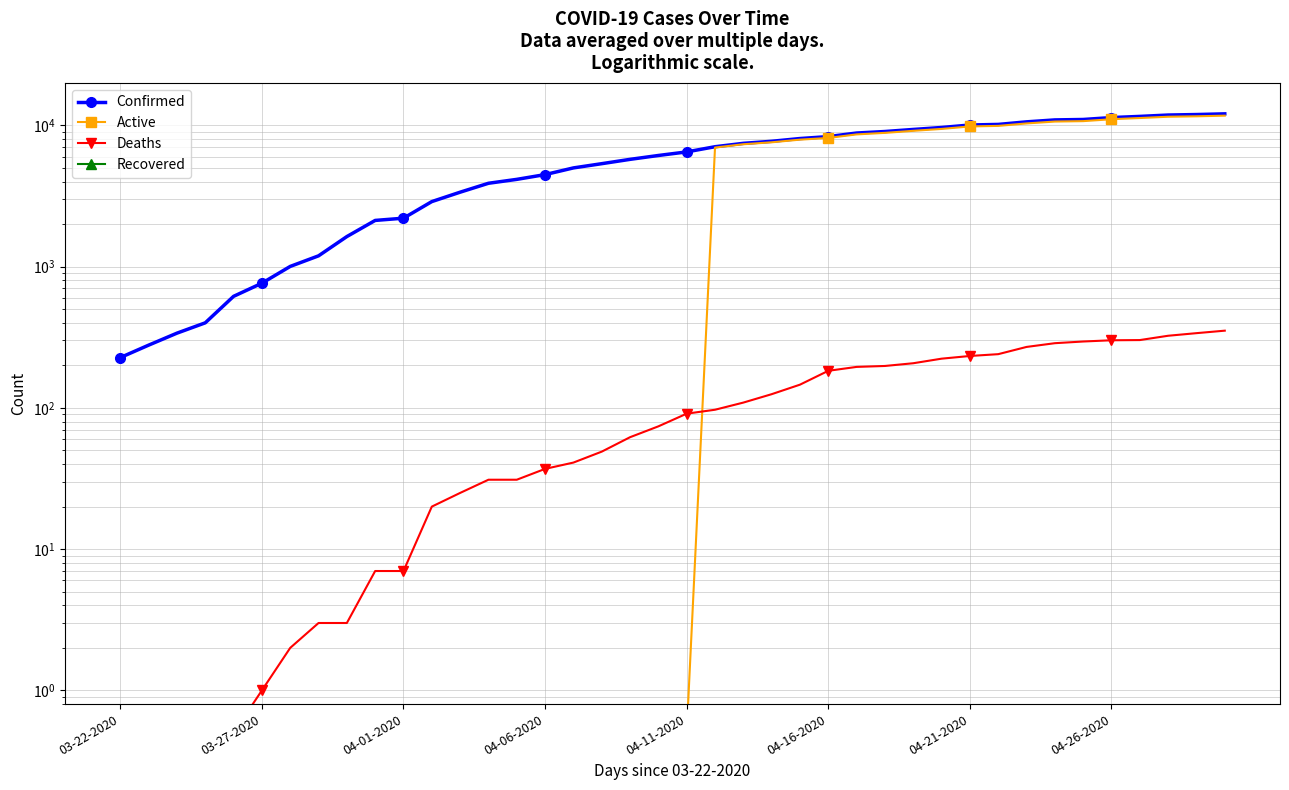

After their last crossing, which series has the higher values: Deaths or Active?

Active